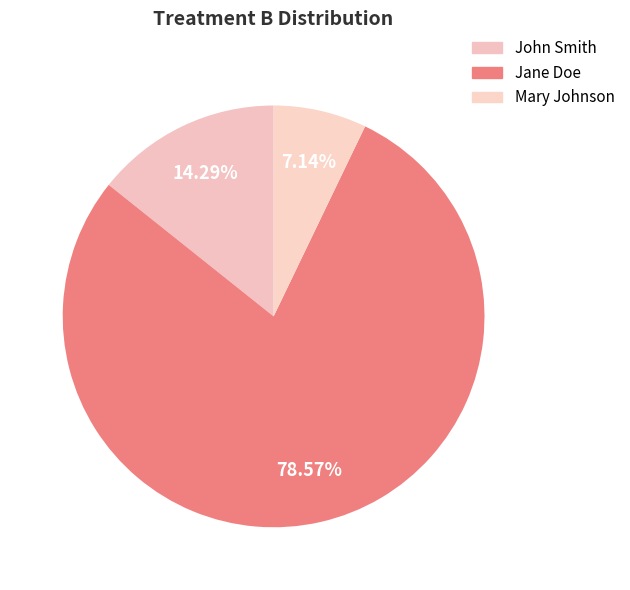

Count the number of slices in the pie.

3